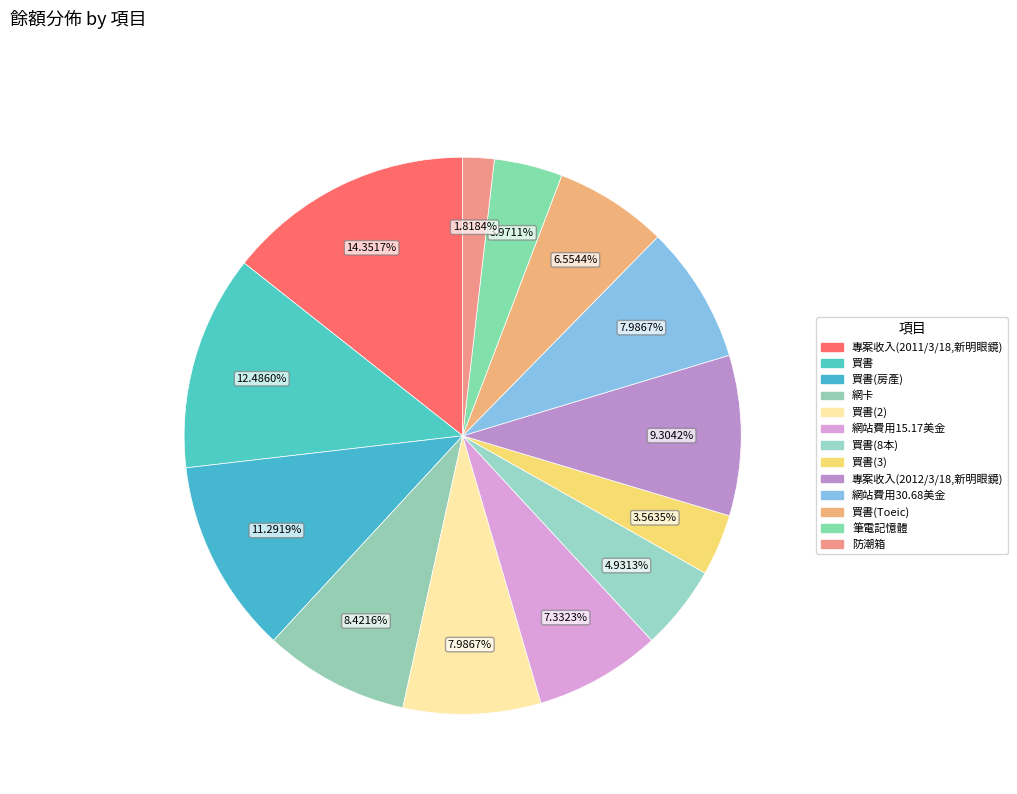

How many slices are in this pie chart?

13